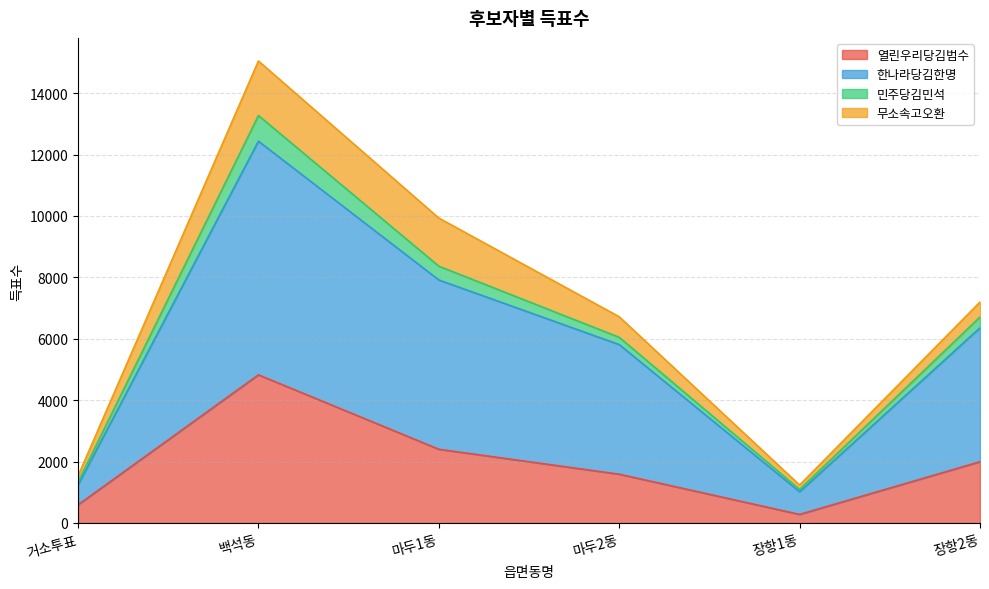

Between 백석동 and 장항1동, which series saw the biggest shift?

한나라당김한명